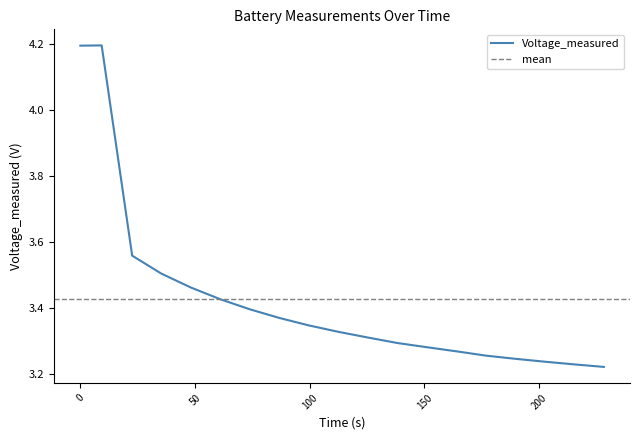

How many interior local peaks (higher than both neighbors) does the data have?

1